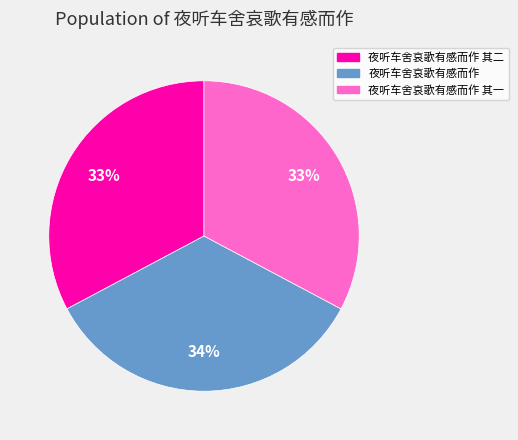

To the nearest percent, what is the average slice percentage?

33%